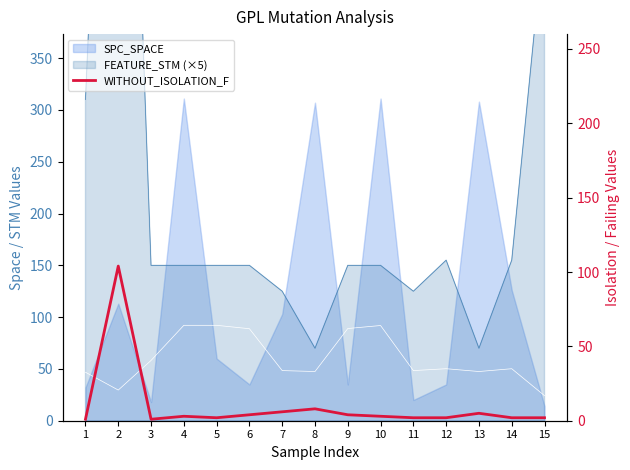

What is the value of the 12th point from the left?

2